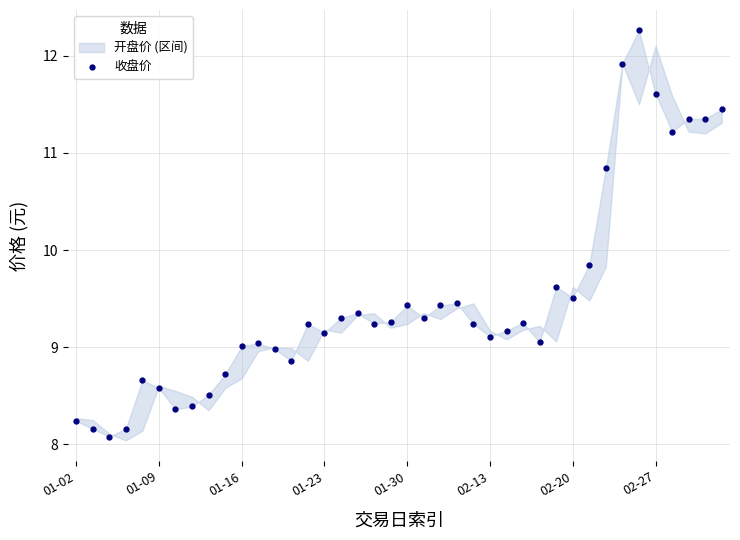

Does the chart have visible grid lines?

Yes